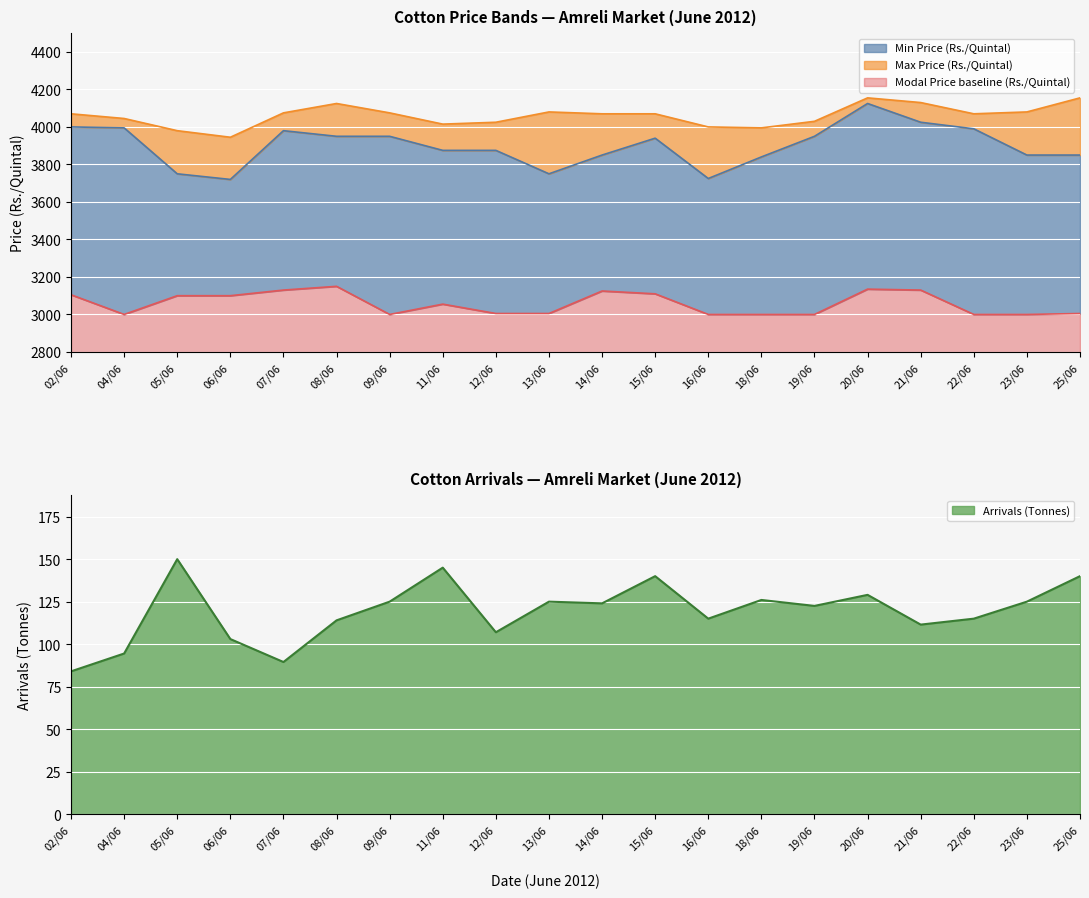

What is the maximum value for Modal Price baseline (Rs./Quintal)?

3150